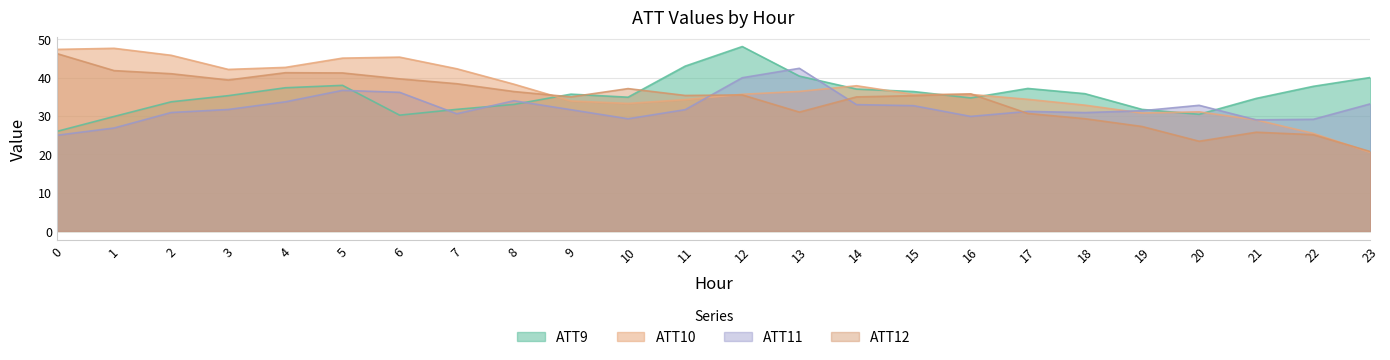

What is the total value across all series at 9?

136.1